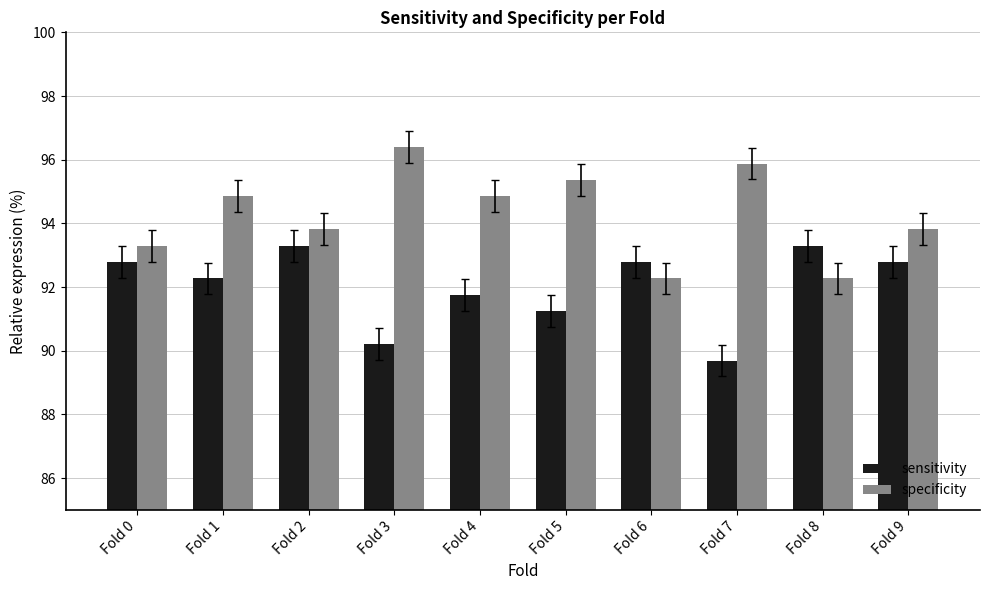

Which series changed the most between Fold 1 and Fold 6?

specificity